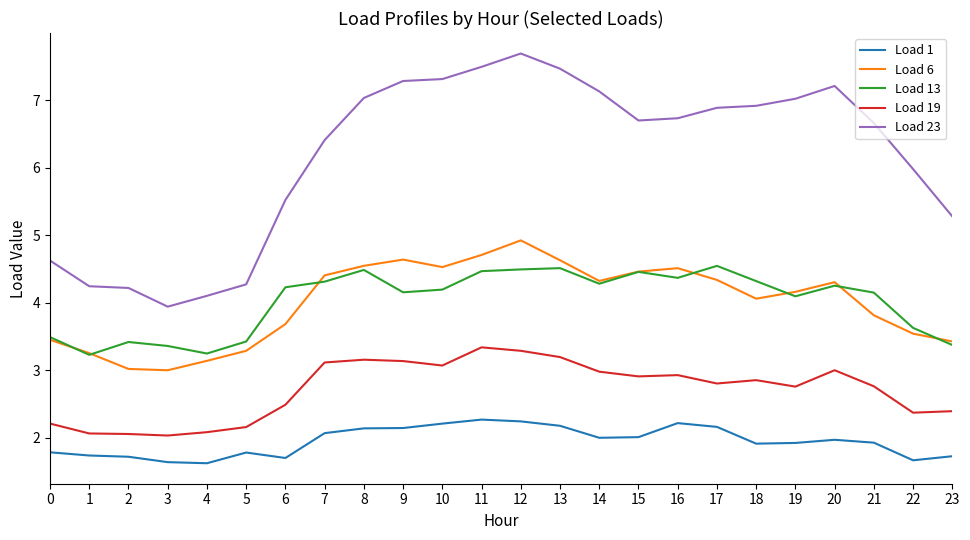

Where does the Load 6 series first go above 4?

7